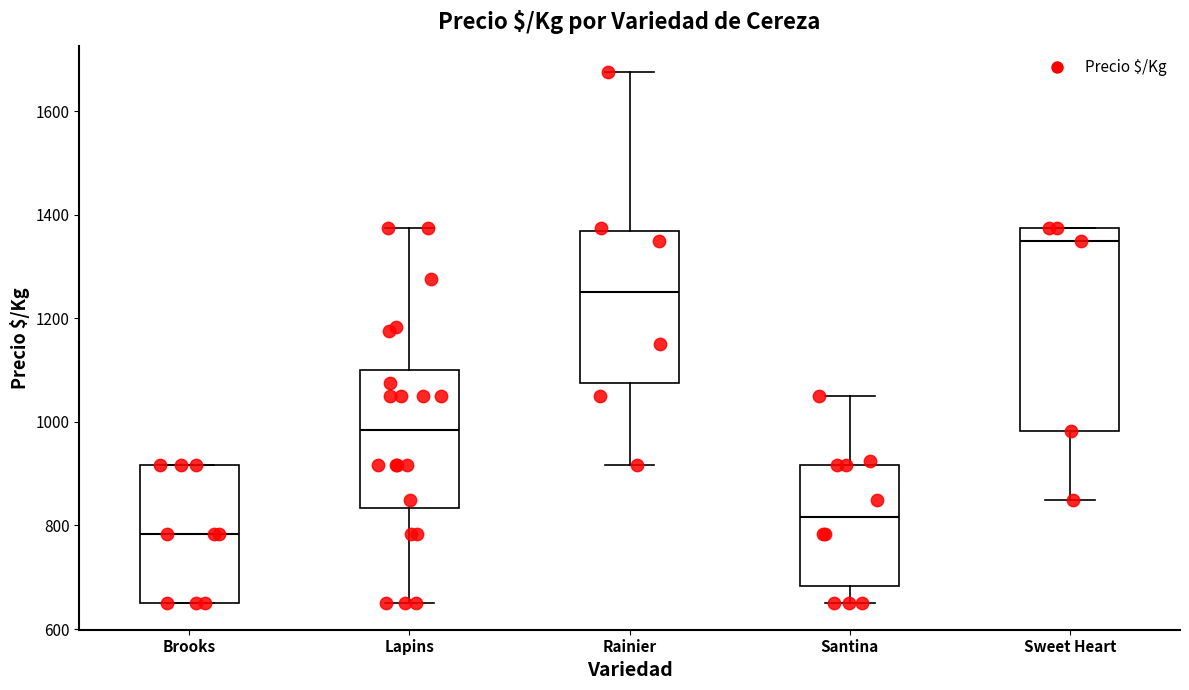

Reading left to right, read every box against the y-axis: the position of its median line, the range the box covers, and the ends of its whiskers. The values are not printed on the chart, so give them approximately, as read against the axis.

Brooks: median 780, box 660 to 920, whiskers 660 to 920
Lapins: median 980, box 840 to 1100, whiskers 660 to 1380
Rainier: median 1260, box 1080 to 1360, whiskers 920 to 1680
Santina: median 820, box 680 to 920, whiskers 660 to 1060
Sweet Heart: median 1360, box 980 to 1380, whiskers 860 to 1380